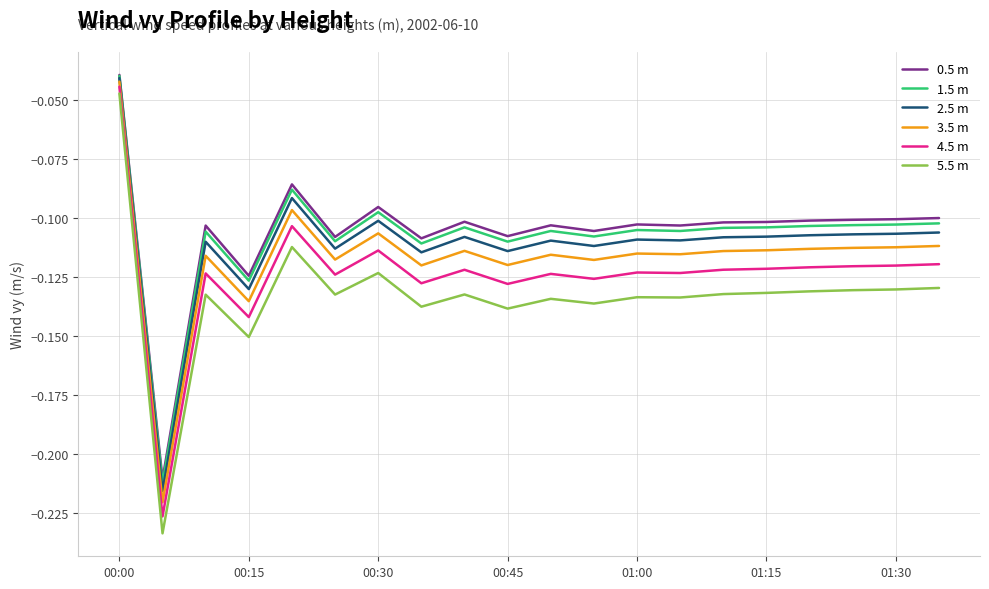

Which series has the widest spread of values?

5.5 m